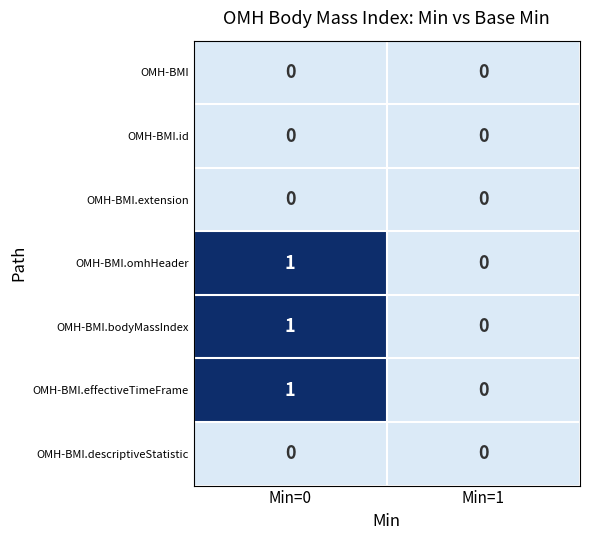

The OMH-BMI.effectiveTimeFrame series shows -1 at Min=1. True or false?

False